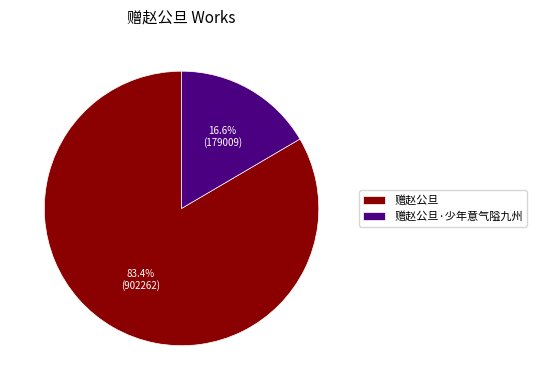

How many slices are in this pie chart?

2